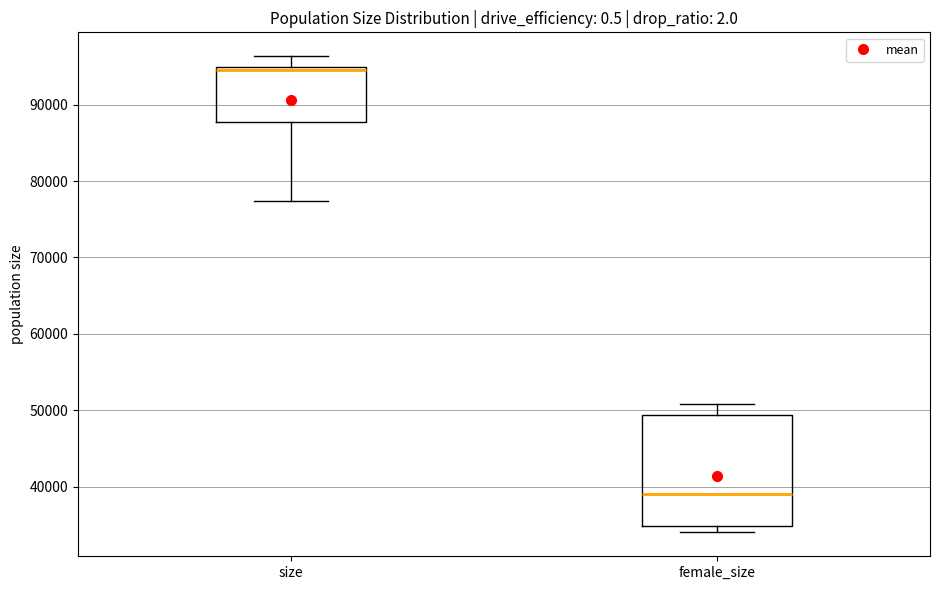

Where is the lower edge of the box for size on the y-axis? The values are not printed on the chart, so give them approximately, as read against the axis.

88000